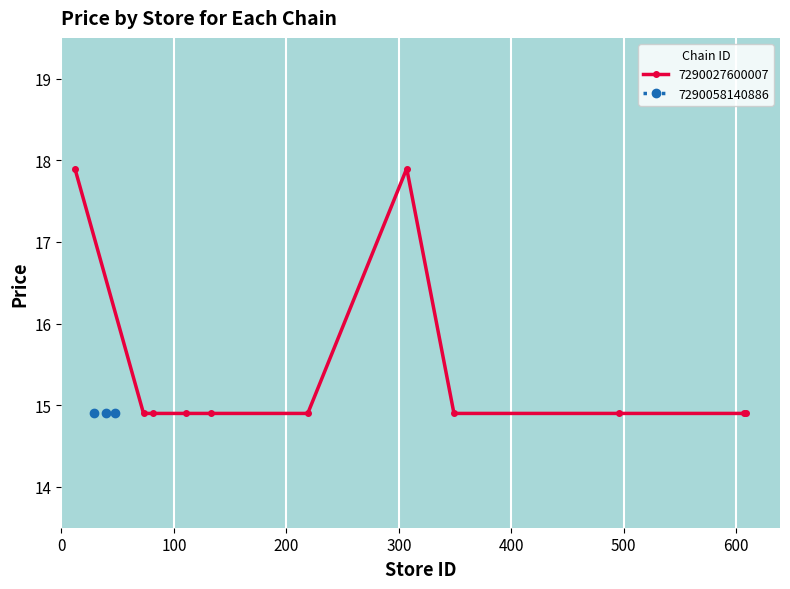

True or false: 7290027600007 has more than 0 points higher than both neighbors.

True